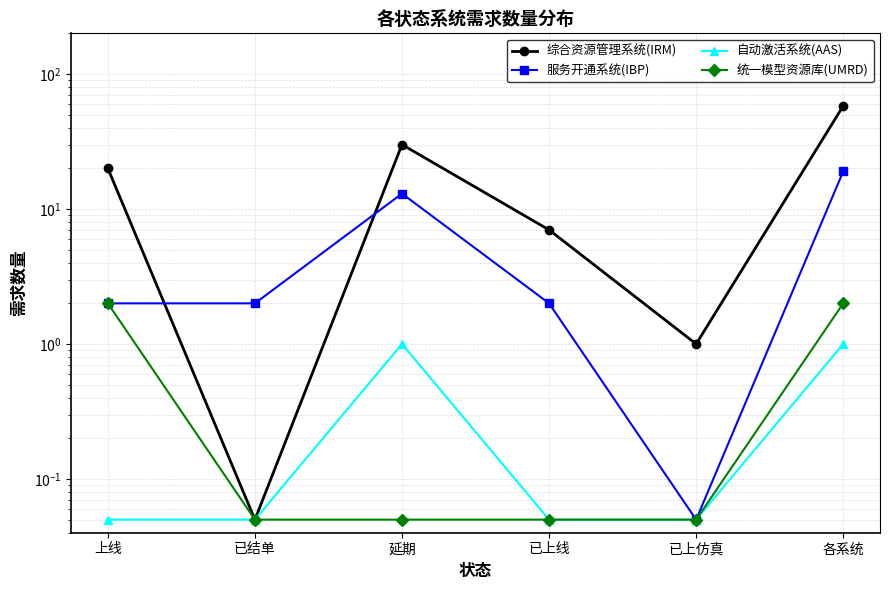

What is the sum of all 统一模型资源库(UMRD) values?

4.2